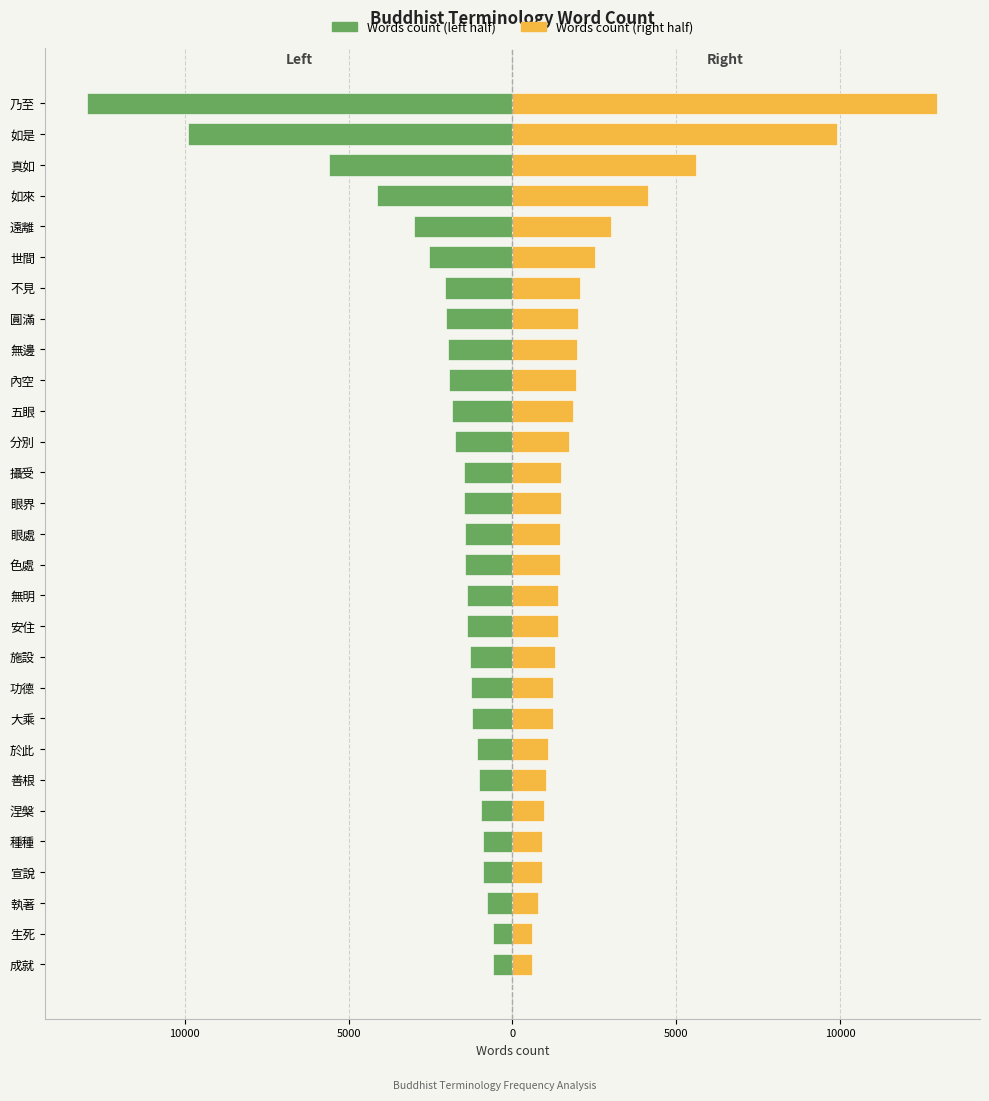

What is the value of the Words count (right) bar at the 20th from the left?

1255.0